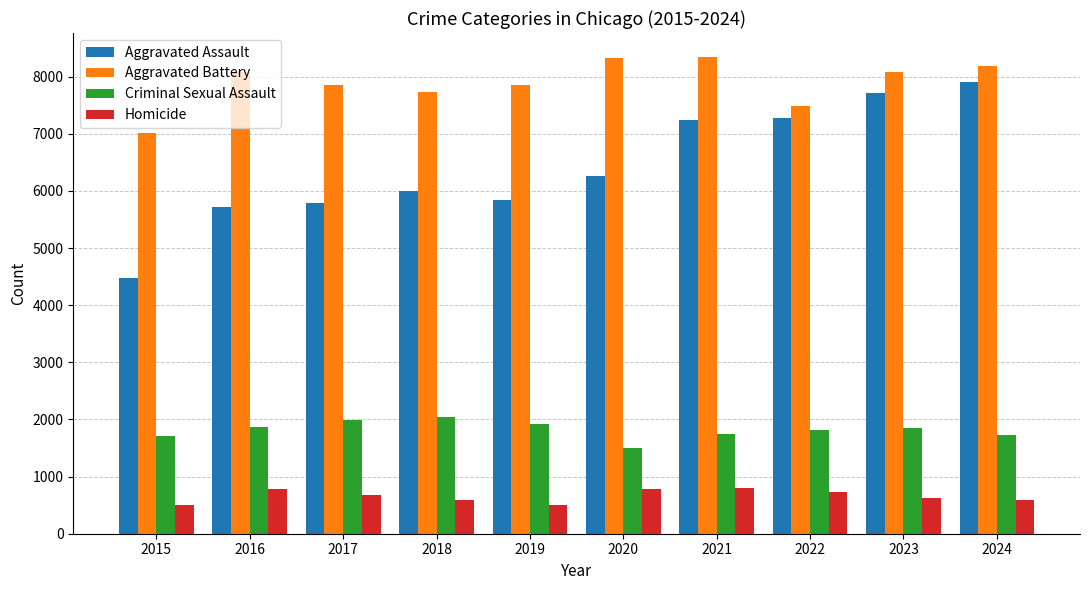

The value of Aggravated Battery at 2022 is 7493. True or false?

True